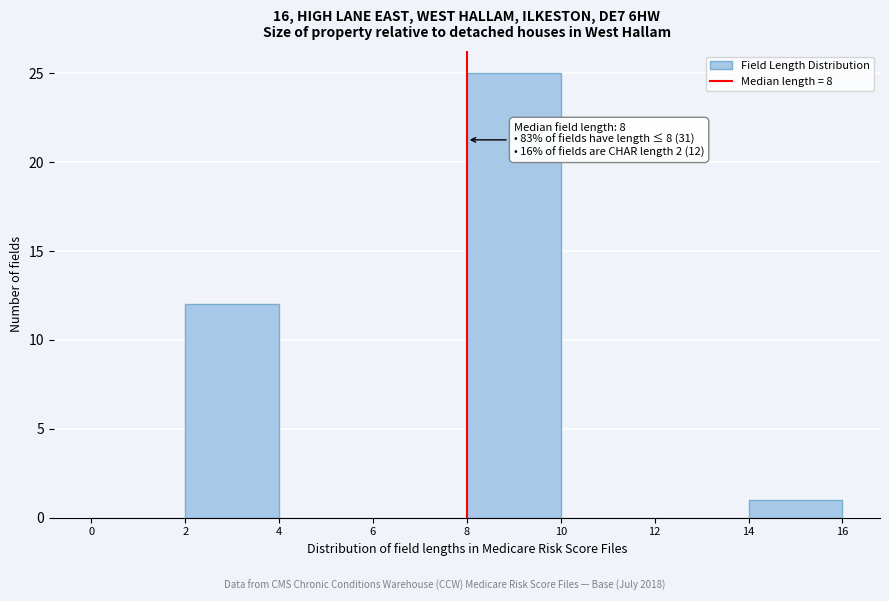

Over which range of the x-axis is the bar tallest?

8 to 10